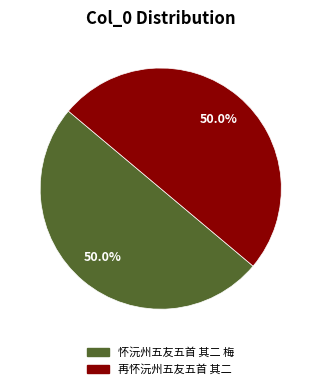

To the nearest percent, what is the average slice percentage?

50%